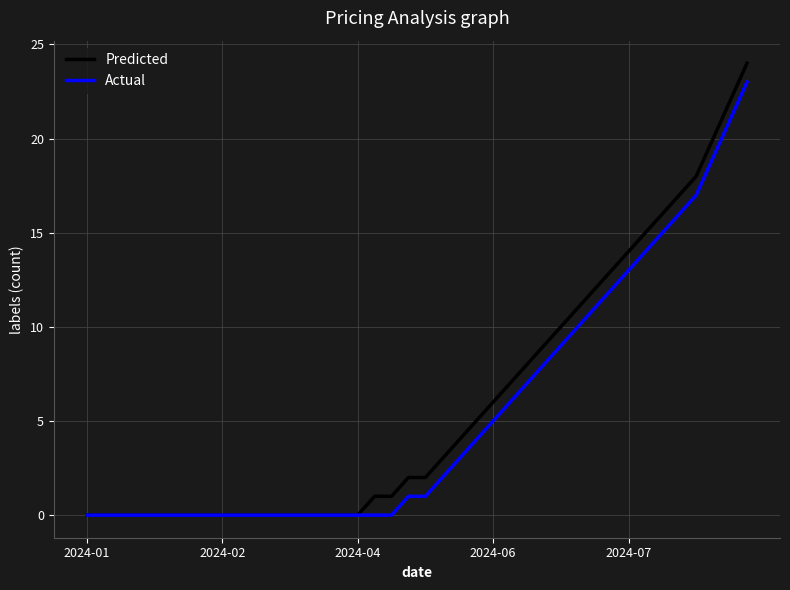

What is the greatest value displayed?

24